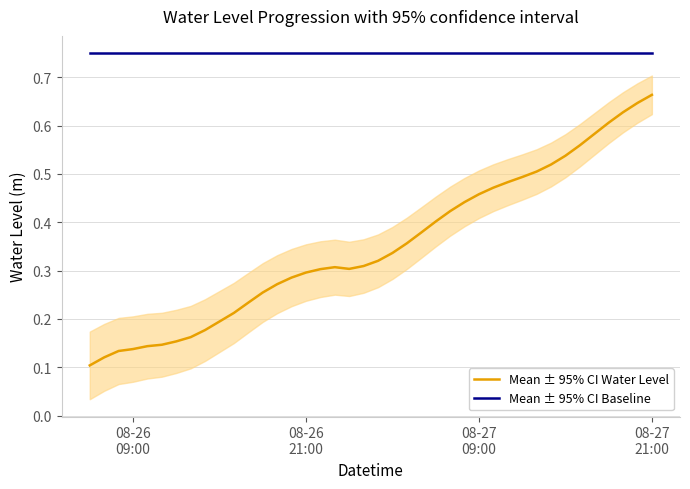

At how many categories does at least one series exceed 0?

40